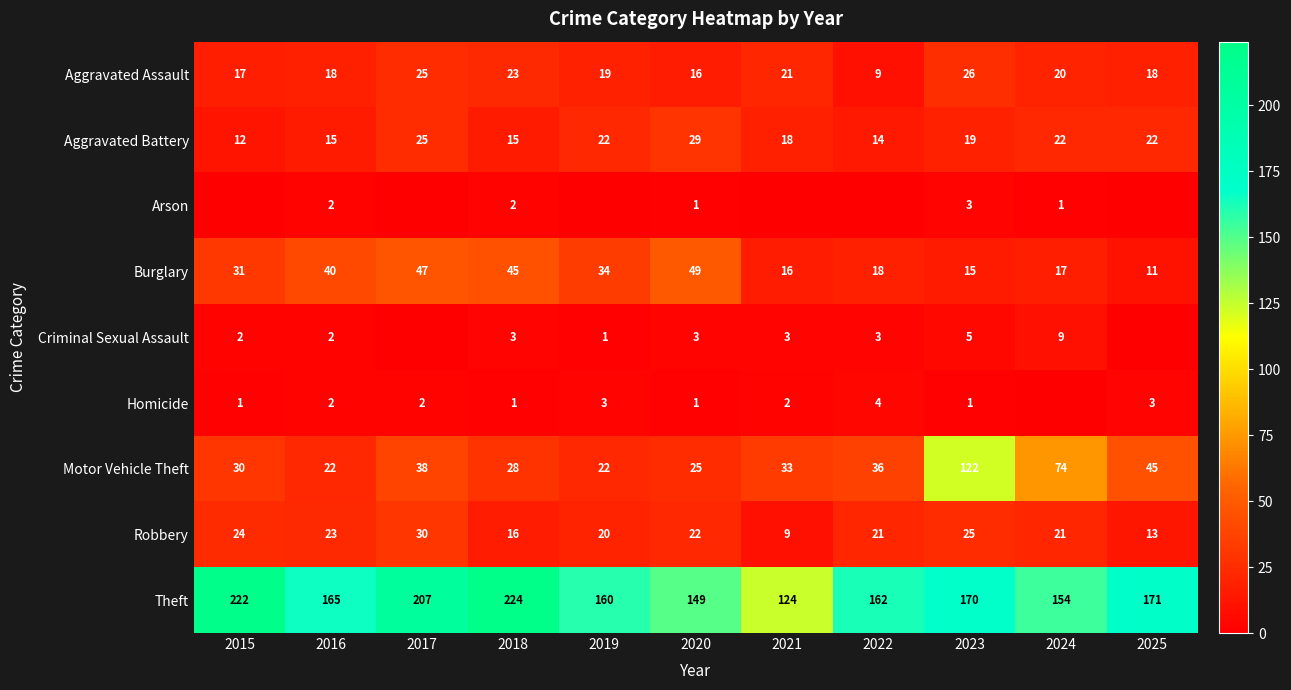

Which label corresponds to the largest value in the chart?

2018